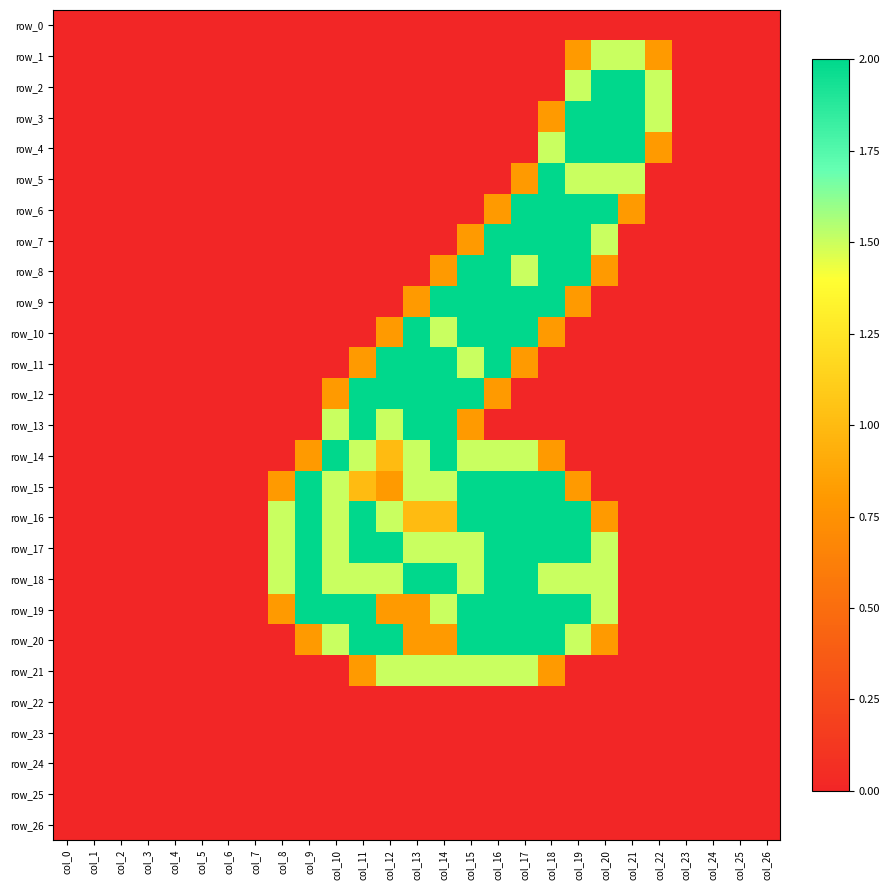

Is the value of row_7 at col_13 greater than the value of row_8 at col_10?

No